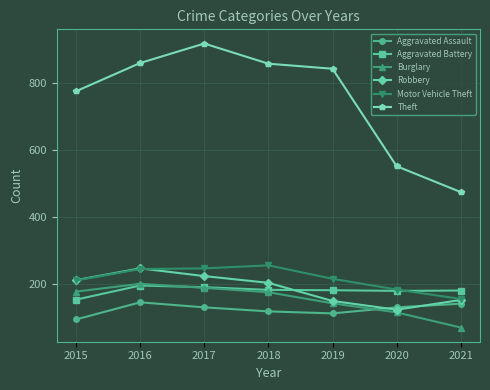

True or false: Theft has more than 2 points higher than both neighbors.

False